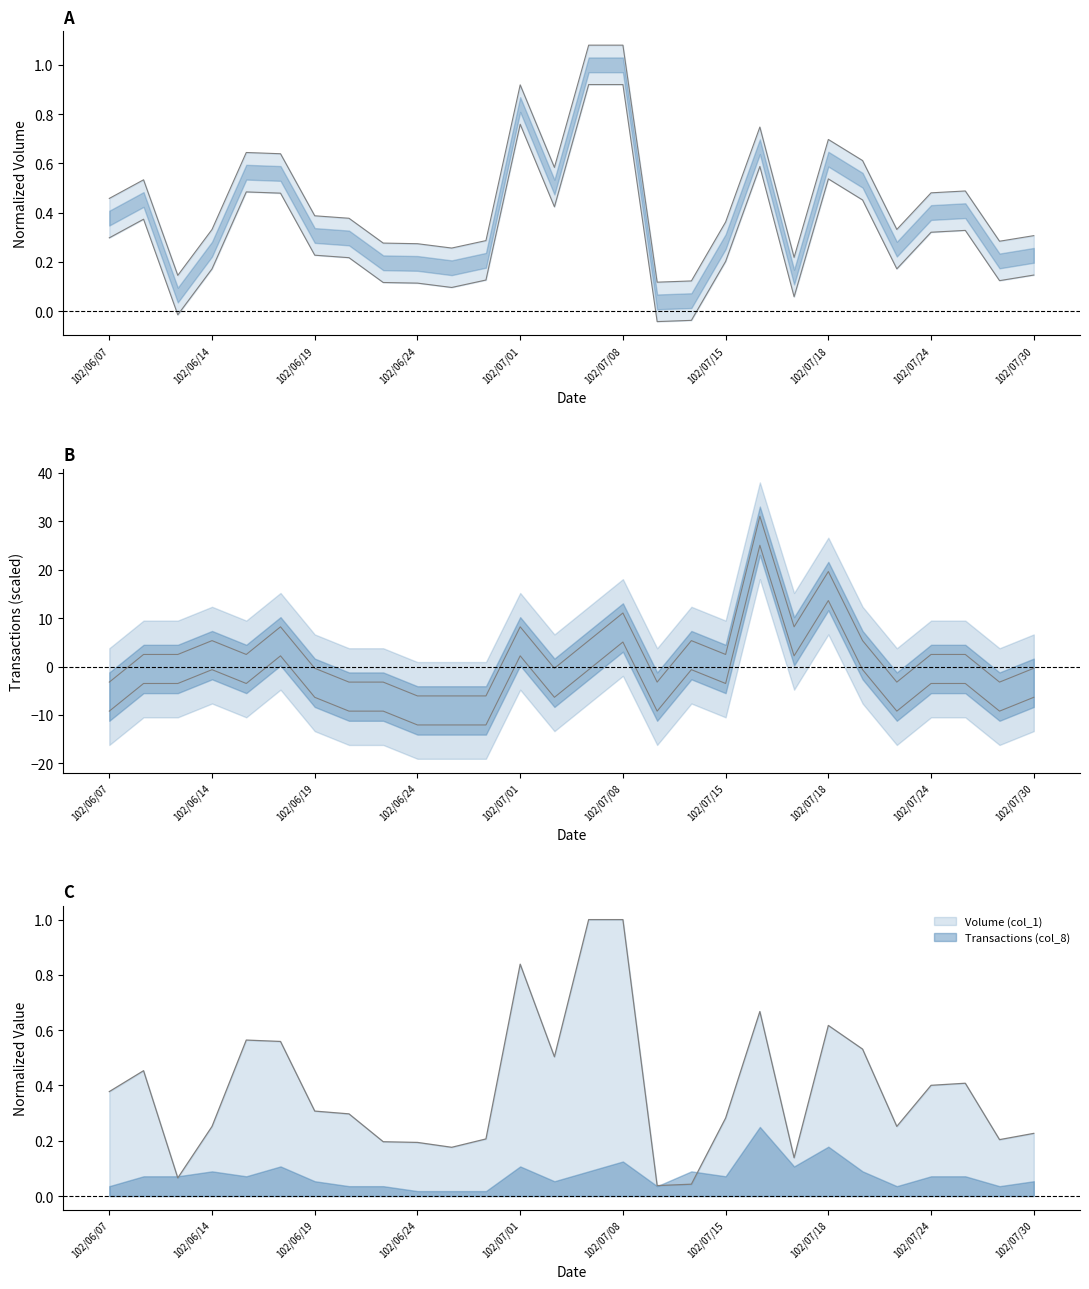

What is the average value of the Transactions (col_8) series?

-3.0